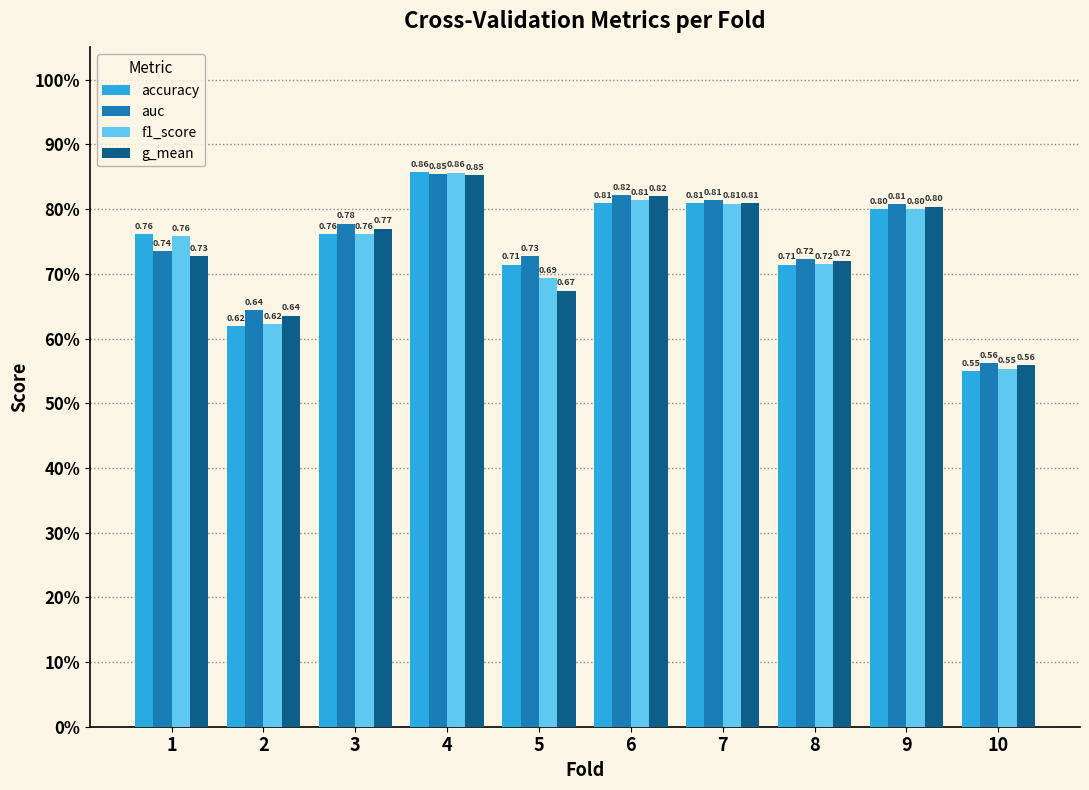

How many g_mean values are between 0 and 1?

10